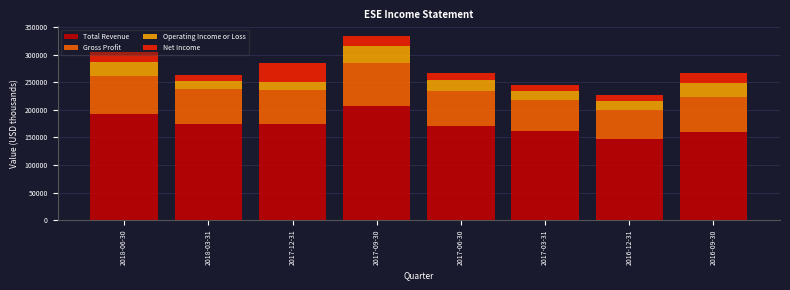

At which category is the sum across all series the highest?

2017-09-30